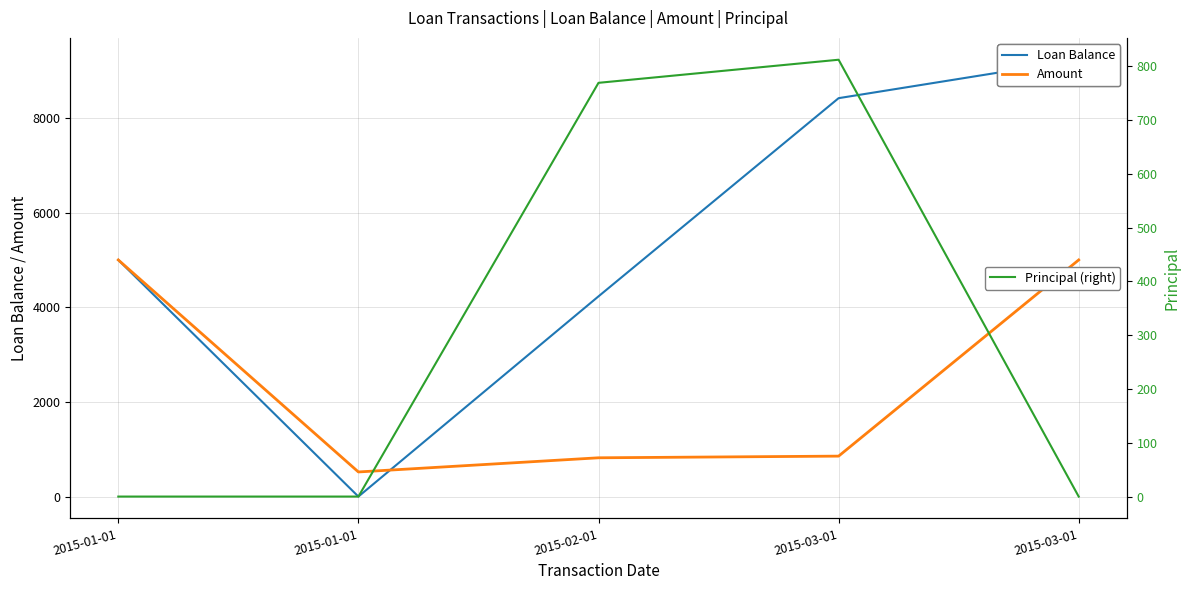

What is the difference between the highest and lowest values at 2015-01-01?

5000.0